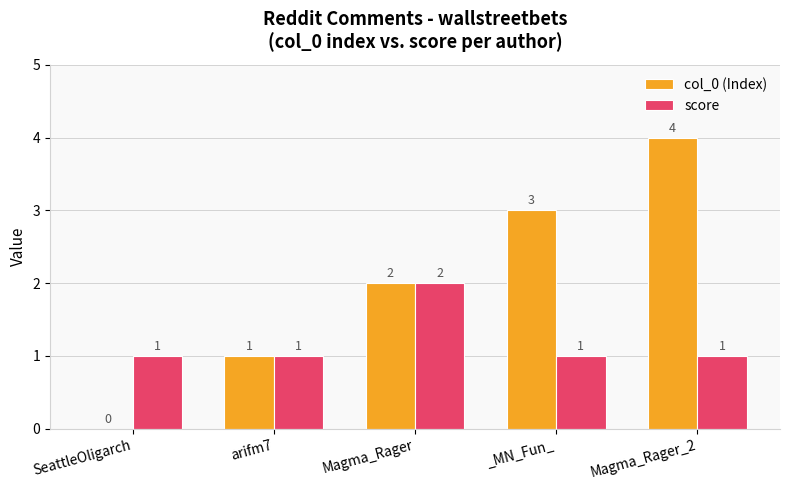

What is the total value across all series at arifm7?

2